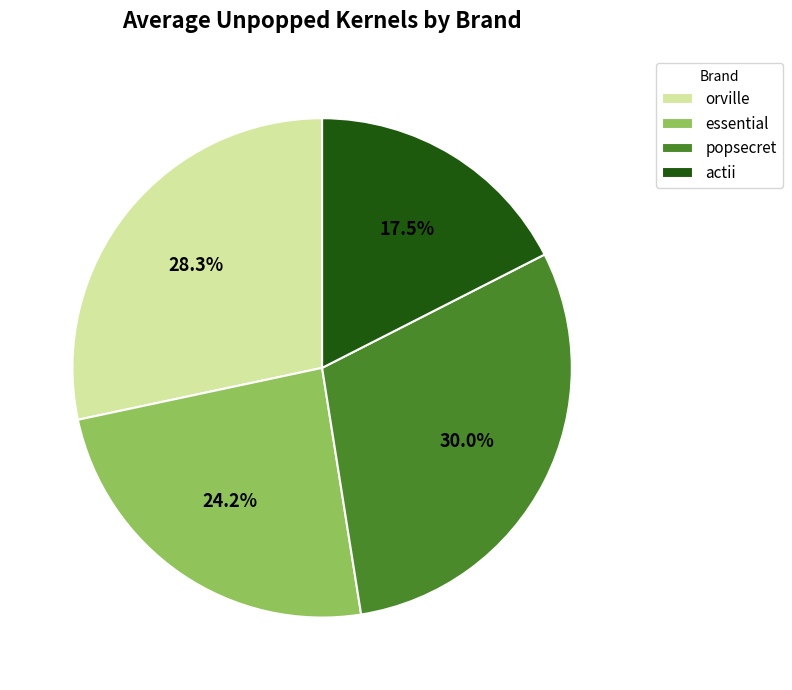

Which category has the biggest portion of the pie?

popsecret